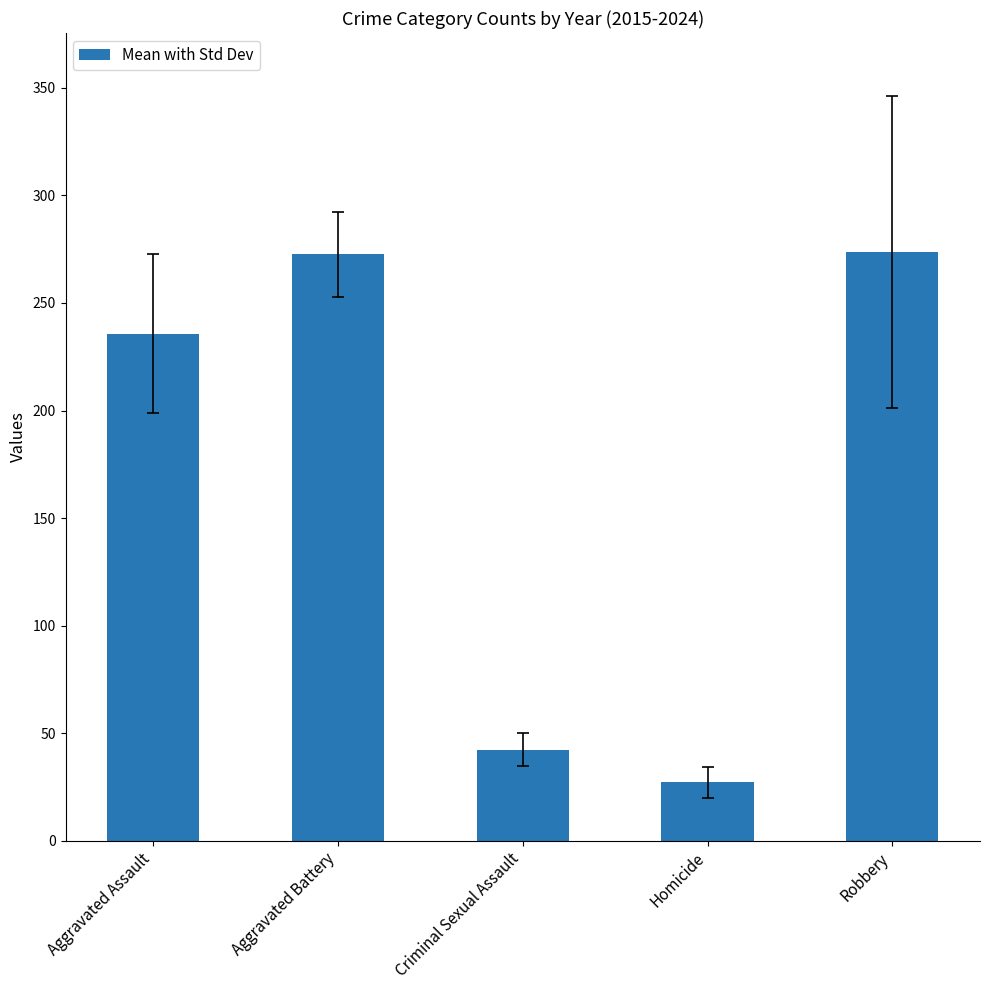

What position from the right is Criminal Sexual Assault?

3